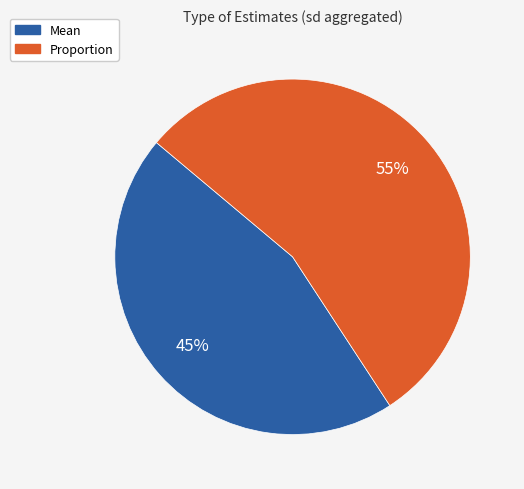

To the nearest percent, what percentage of the pie is Proportion?

55%